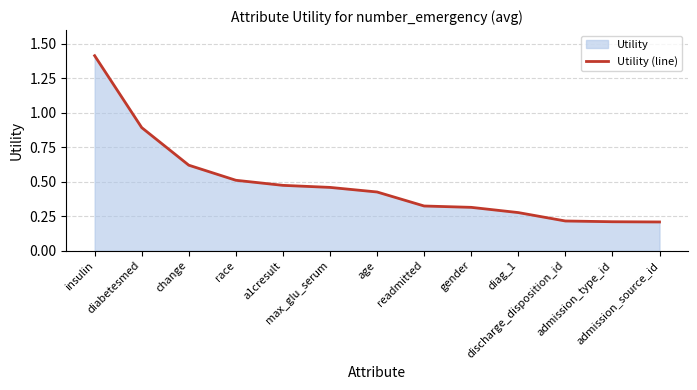

Reading left to right, extract all data points from this chart.

1.4	0.9	0.6	0.5	0.5	0.5	0.4	0.3	0.3	0.3	0.2	0.2	0.2